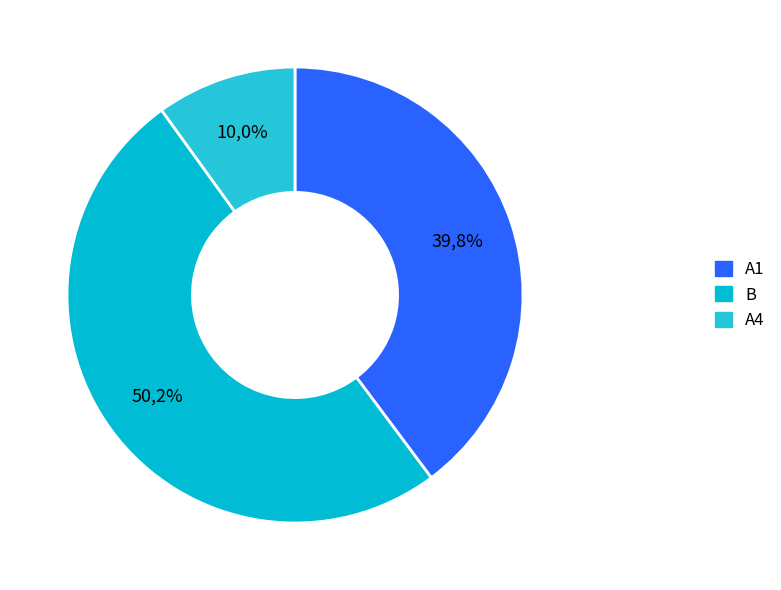

How many slices are in this pie chart?

3